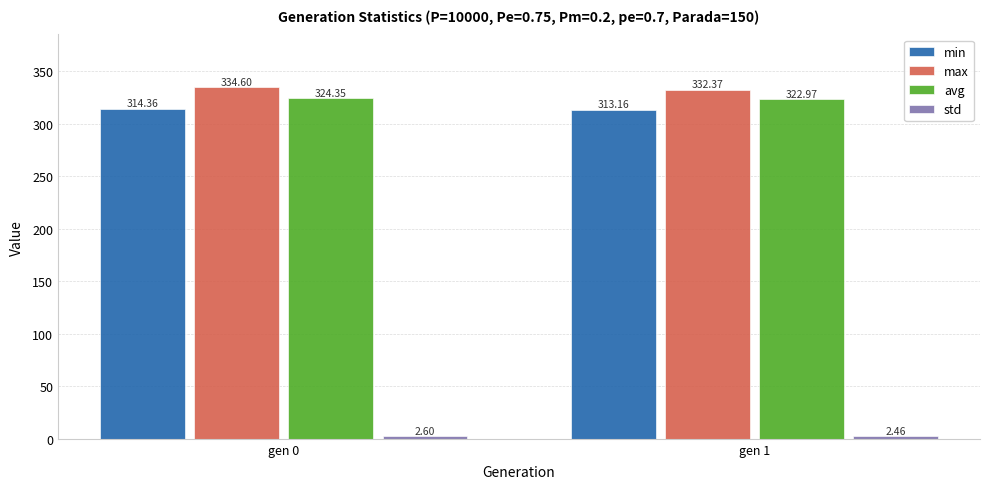

What is the minimum value for min?

313.2